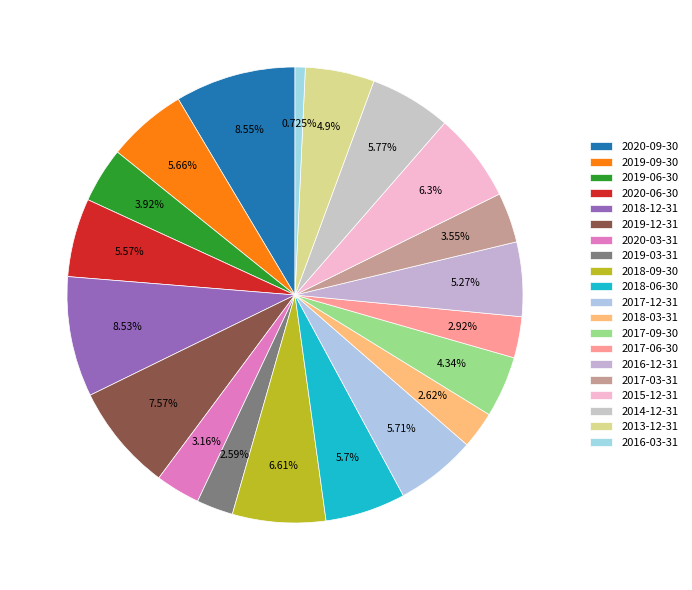

How many slices are in this pie chart?

20